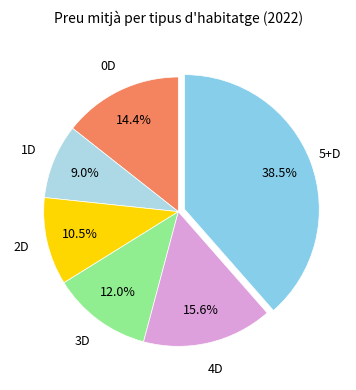

Count the number of slices in the pie.

6